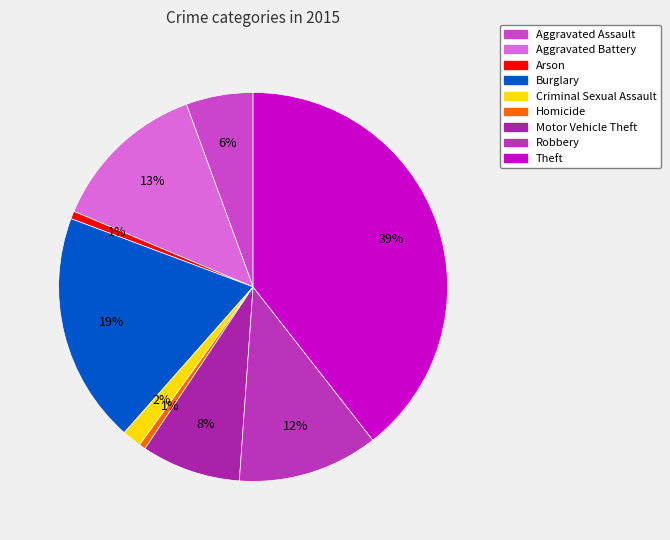

The Homicide slice represents 15% of the pie. True or false?

False